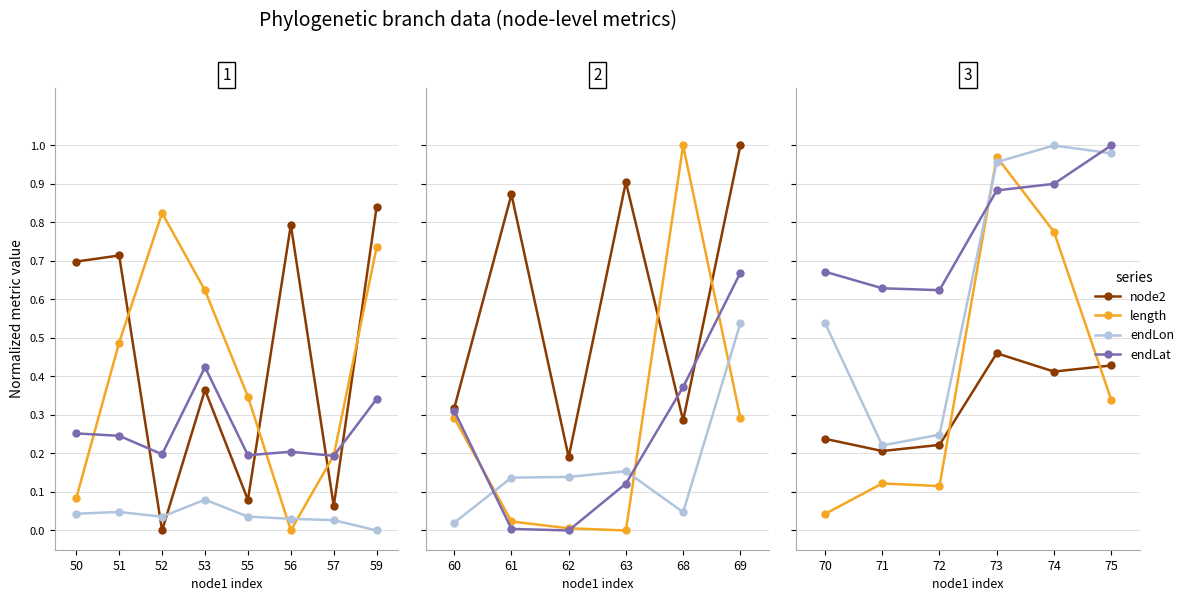

Rank the categories by length value from highest to lowest.

52, 59, 53, 51, 55, 57, 50, 56